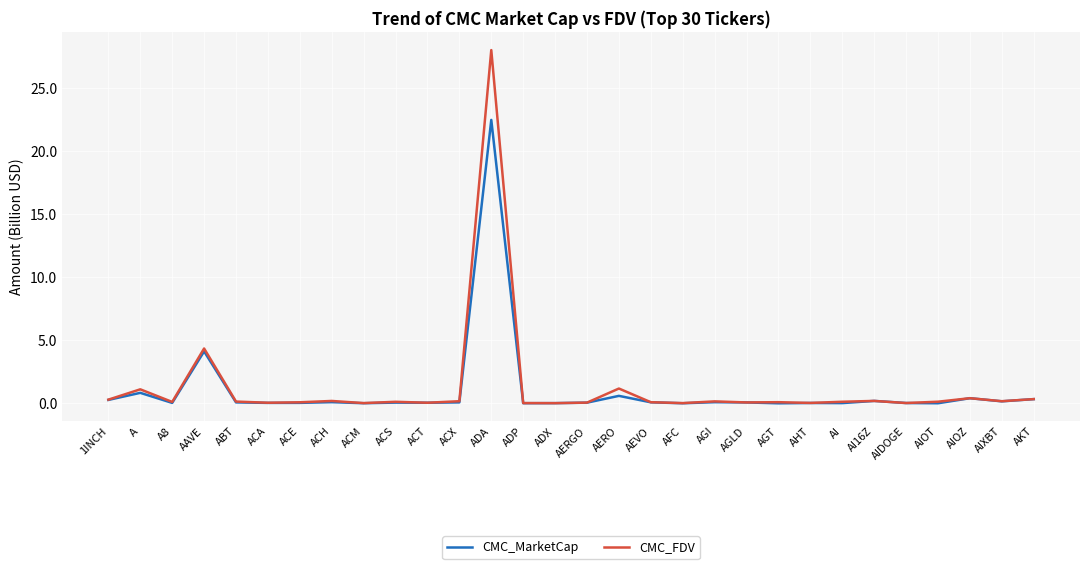

Rank the series by their maximum value, from highest to lowest.

CMC_FDV, CMC_MarketCap